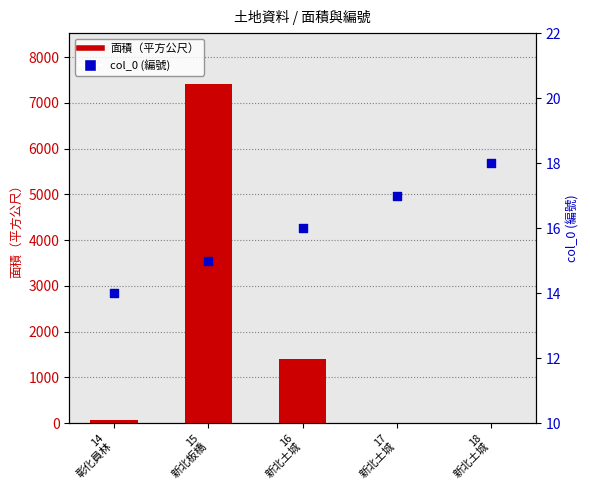

At which category is the sum across all series the highest?

15
新北板橋